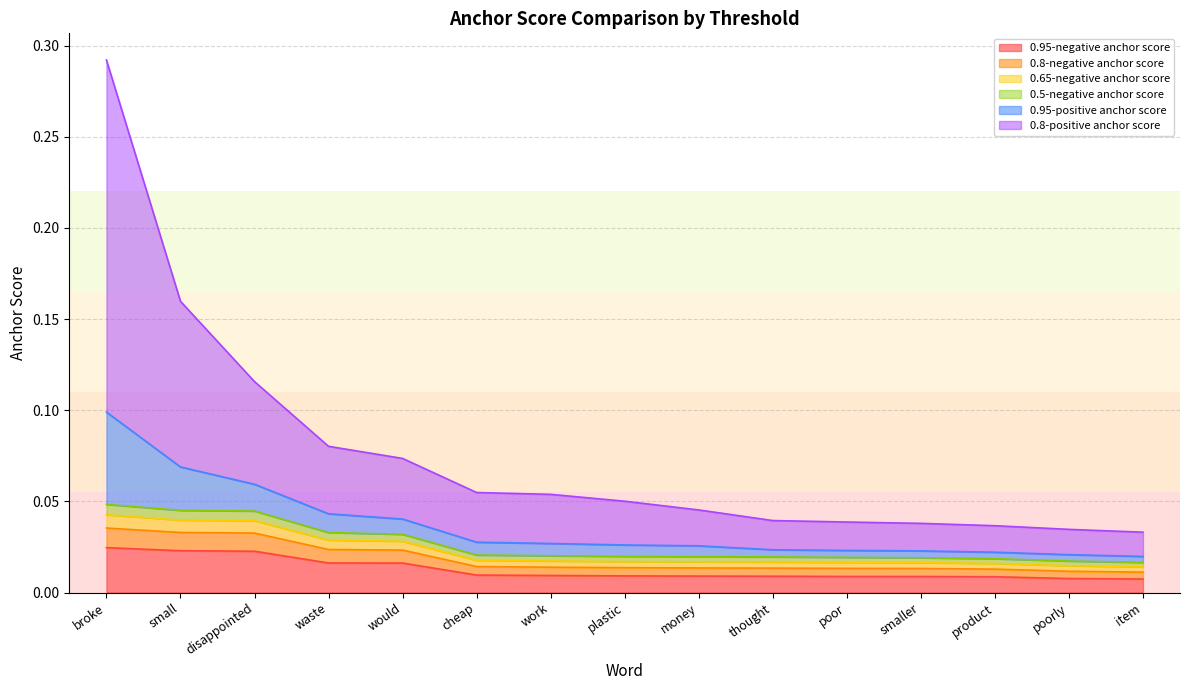

At which category is the sum across all series the highest?

broke